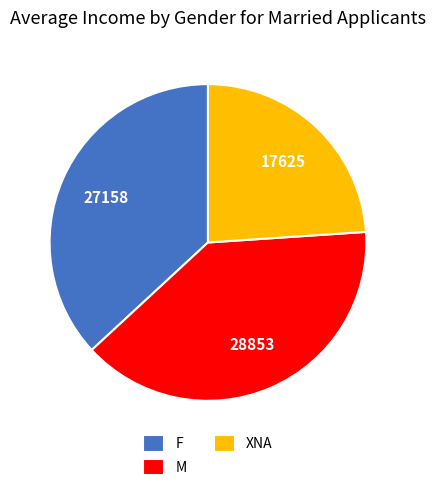

How many segments does this pie chart have?

3